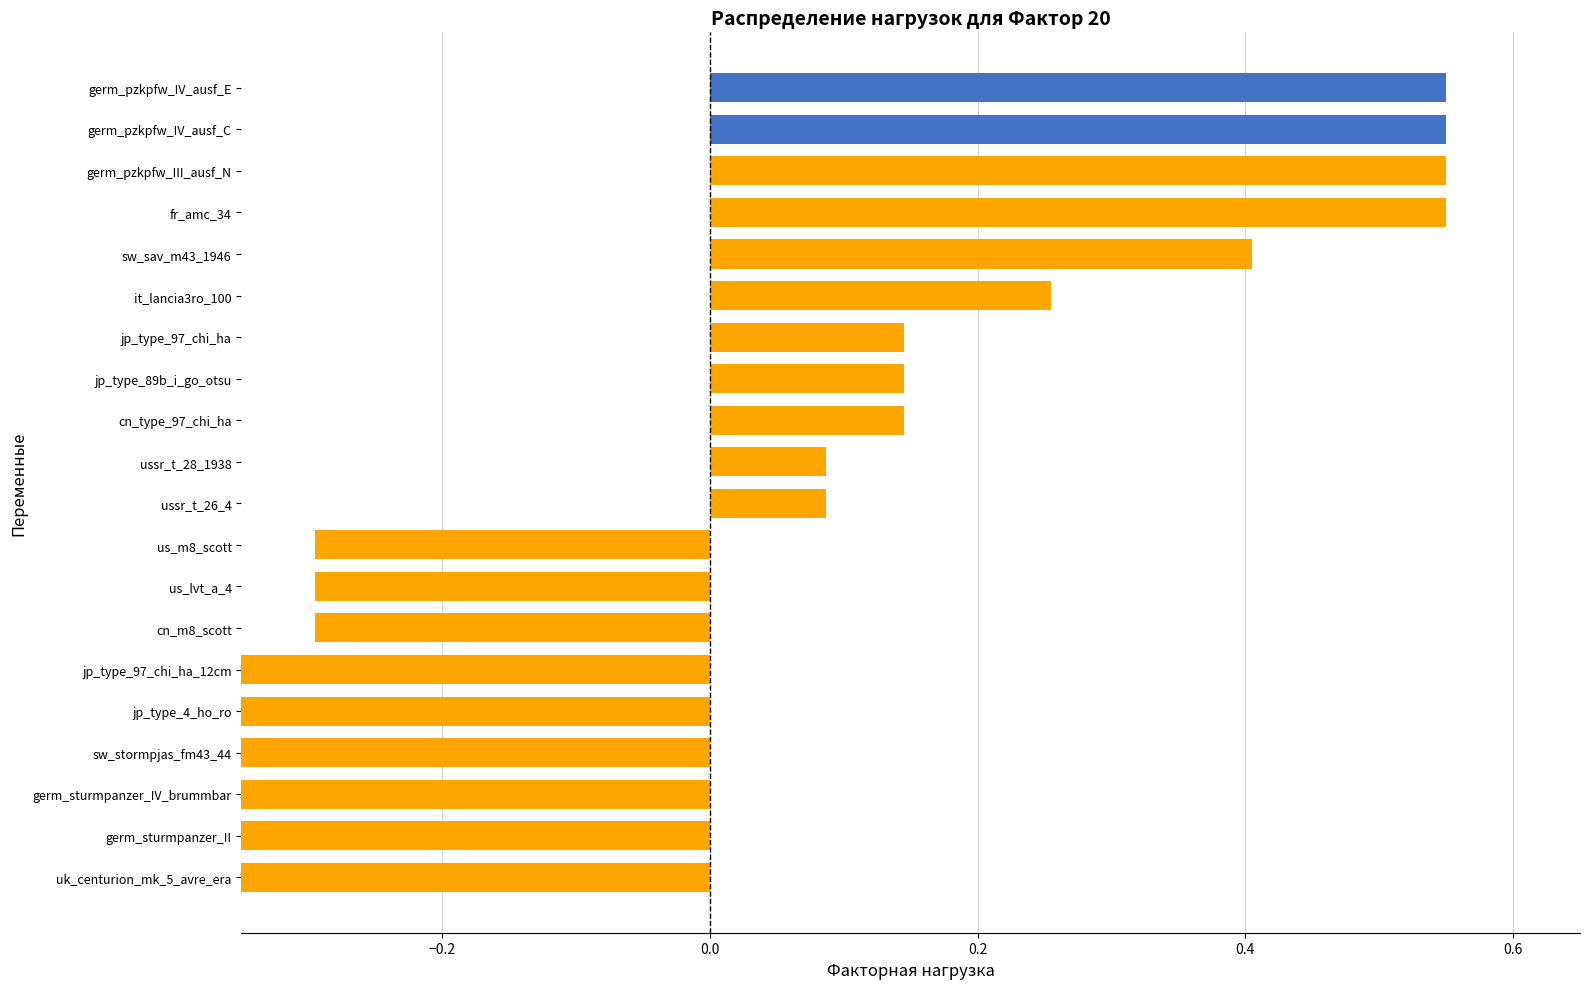

List the labels in order of value, smallest first.

uk_centurion_mk_5_avre_era, germ_sturmpanzer_II, germ_sturmpanzer_IV_brummbar, sw_stormpjas_fm43_44, jp_type_4_ho_ro, jp_type_97_chi_ha_12cm, cn_m8_scott, us_lvt_a_4, us_m8_scott, ussr_t_26_4, ussr_t_28_1938, cn_type_97_chi_ha, jp_type_89b_i_go_otsu, jp_type_97_chi_ha, it_lancia3ro_100, sw_sav_m43_1946, fr_amc_34, germ_pzkpfw_III_ausf_N, germ_pzkpfw_IV_ausf_C, germ_pzkpfw_IV_ausf_E